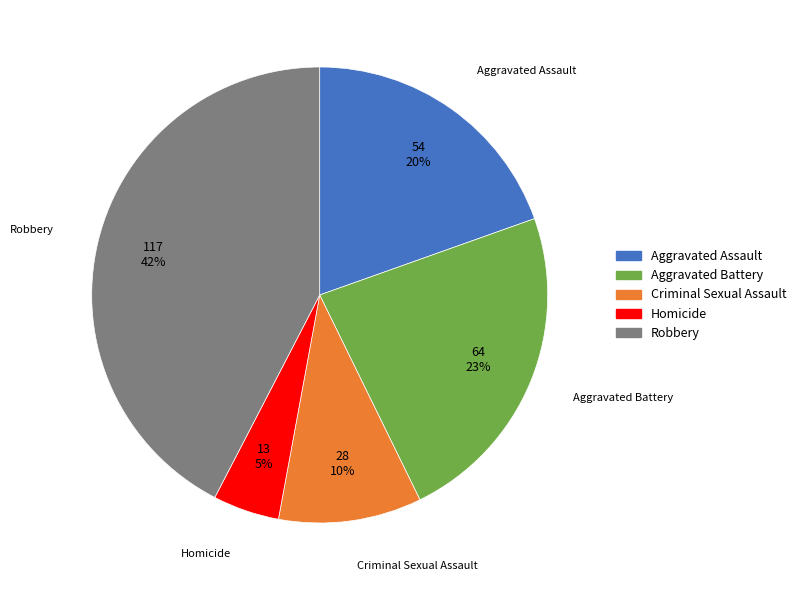

Does Homicide account for over 50% of the chart?

No